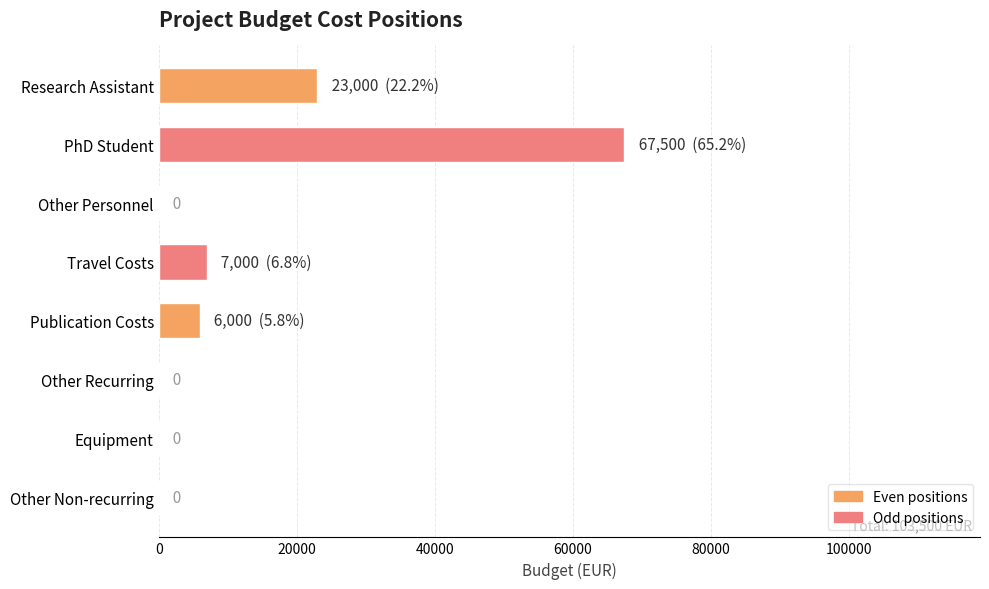

What is the sum of all values?

103500